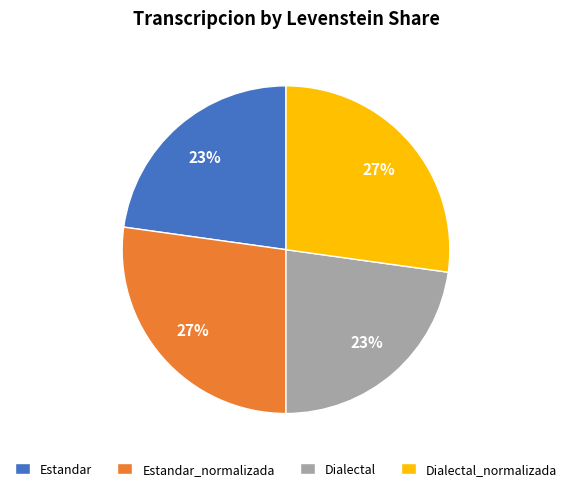

What percentage is the Dialectal slice, to the nearest percent?

23%